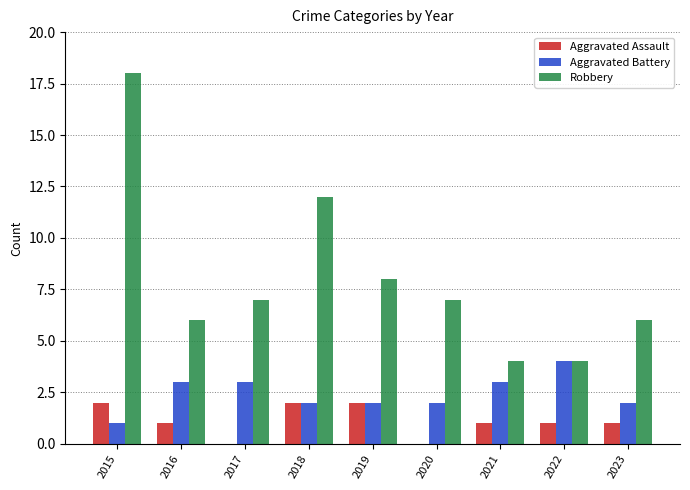

Does the chart contain stacked bars?

No